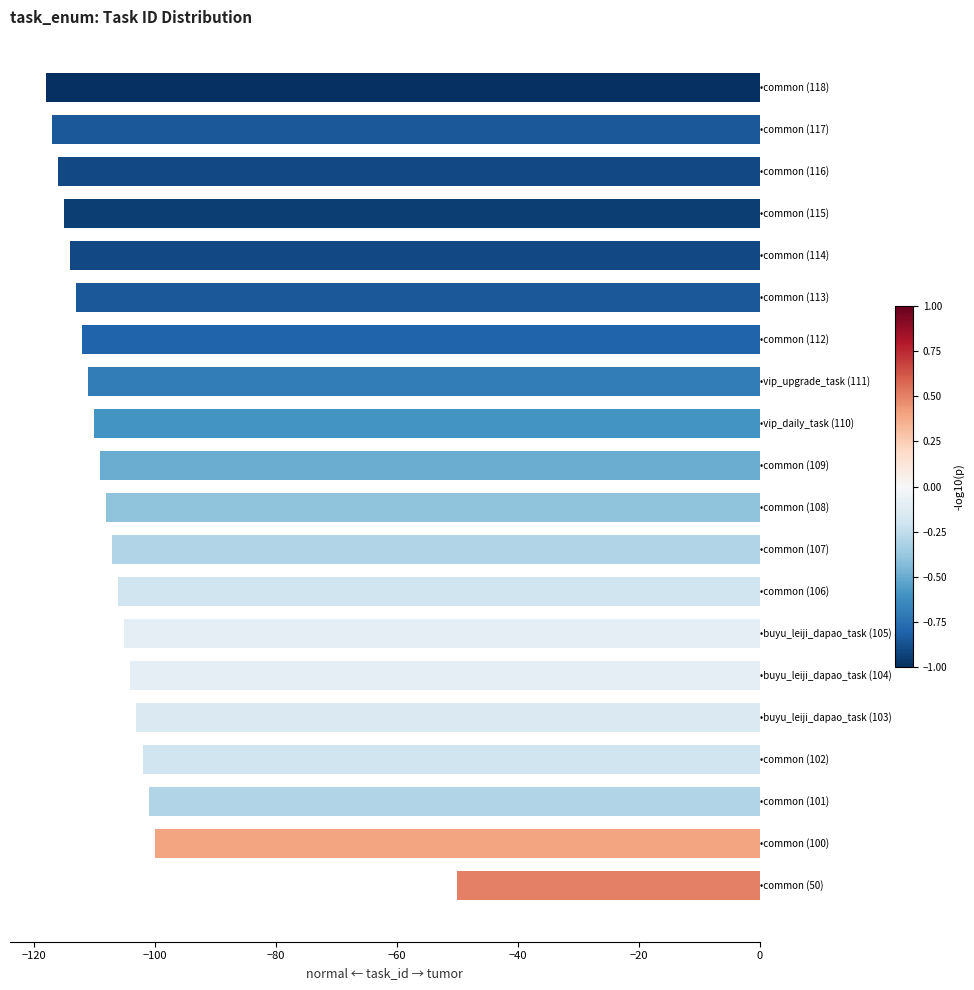

What is the greatest value displayed?

-50